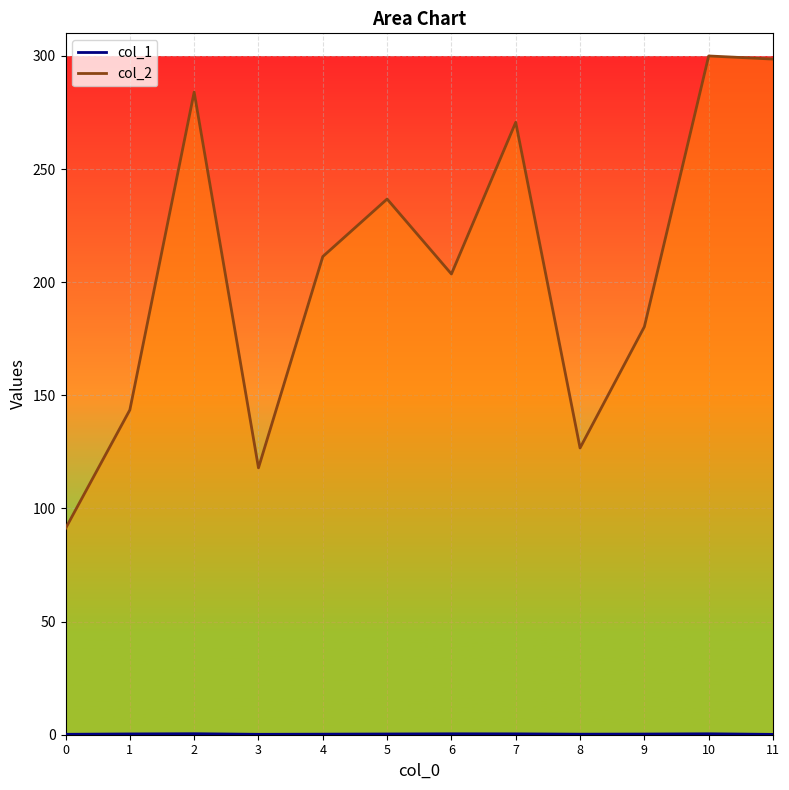

How many interior local peaks does the col_2 series have?

4